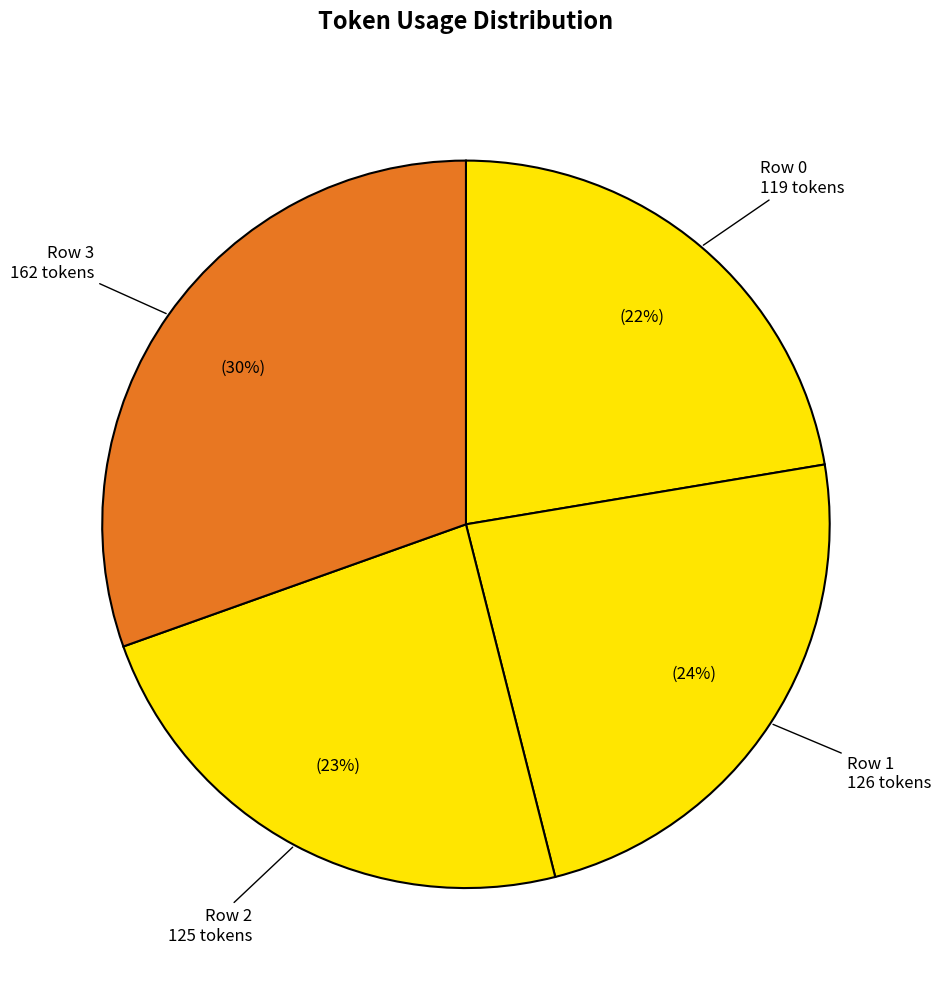

To the nearest percent, what is the average slice percentage?

25%